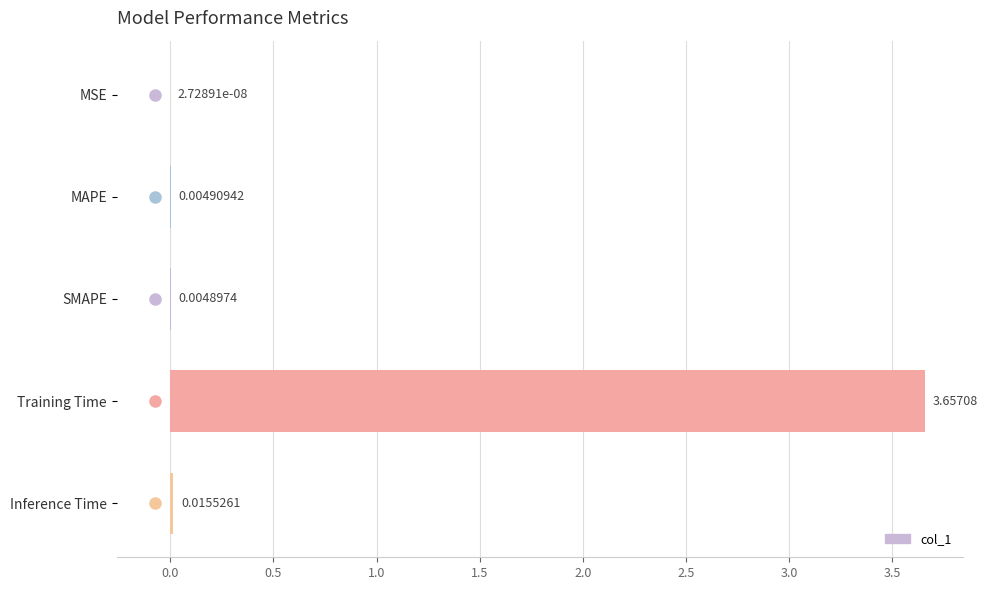

At which category does the chart reach its peak across all series?

Training Time